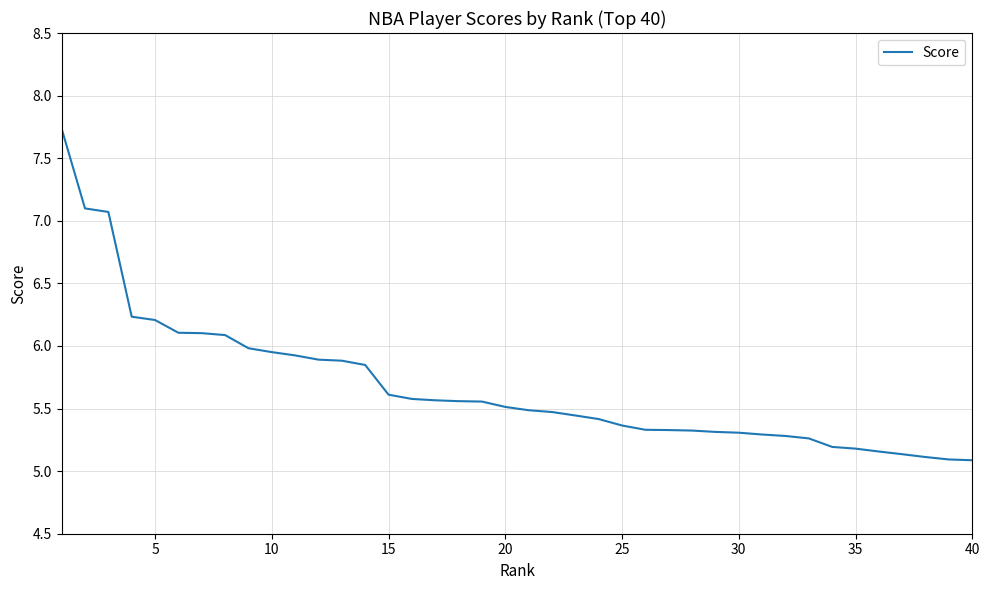

What is the maximum value shown in the chart?

7.7